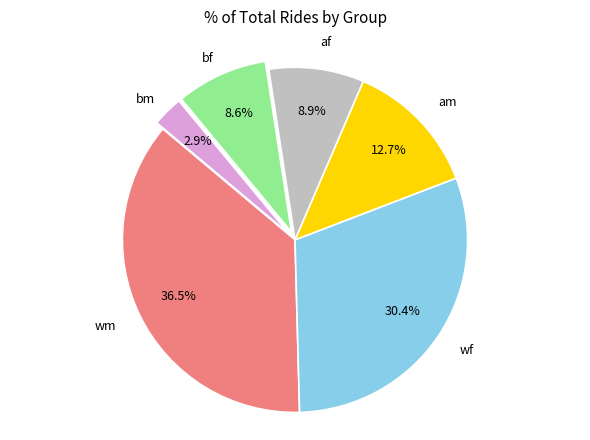

Is there any slice that represents more than half of the pie?

No